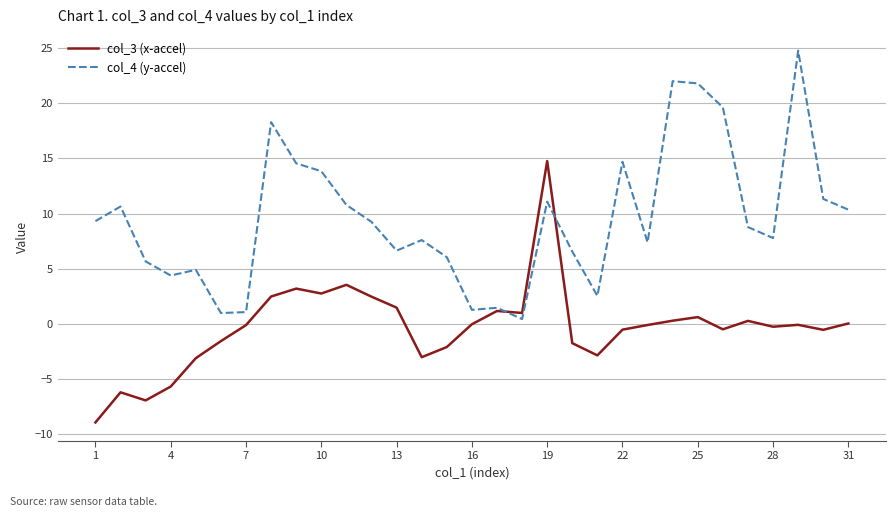

Which series has the largest total across all categories?

col_4 (y-accel)